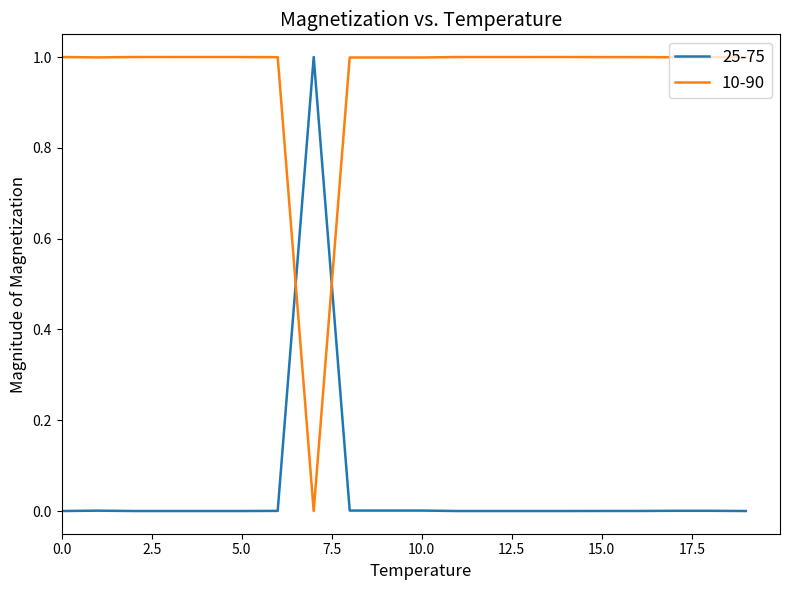

Rank the series by their average value, from lowest to highest.

25-75, 10-90